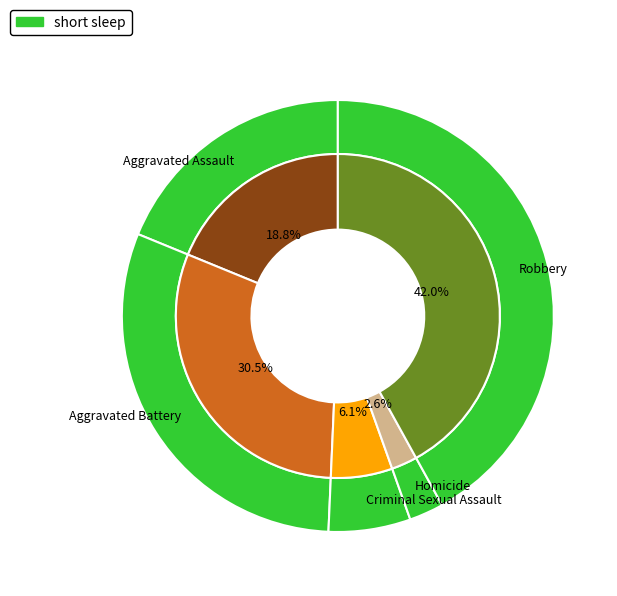

Between Homicide and Robbery, which is larger?

Robbery